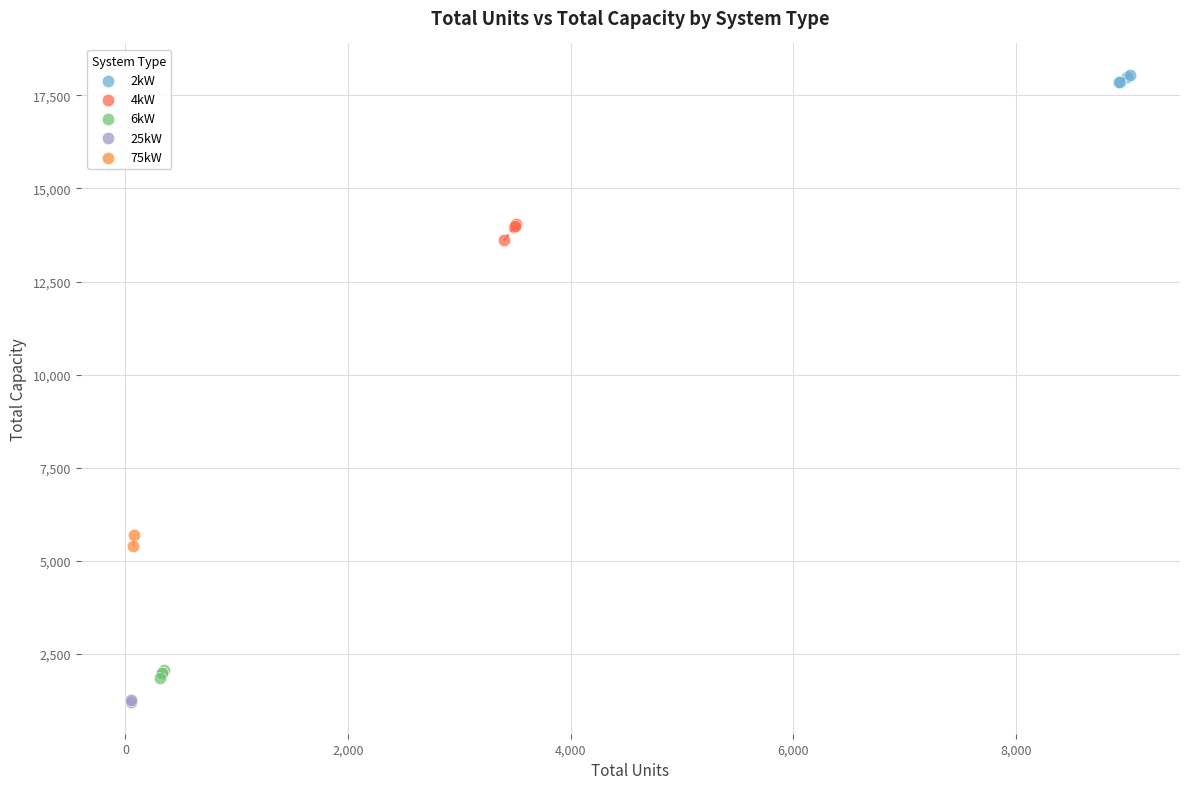

Which series reaches the maximum Y coordinate?

2kW